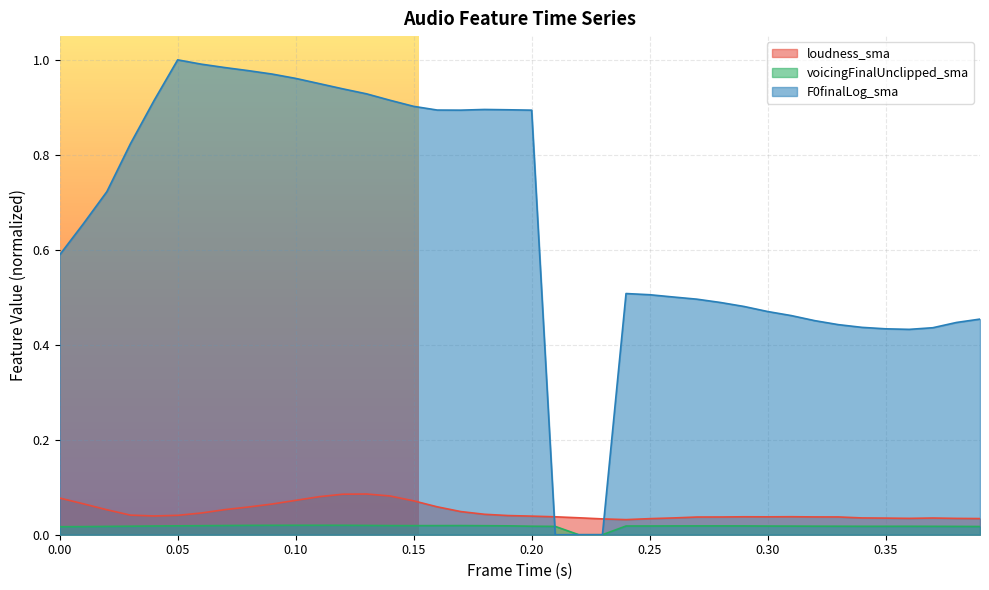

Reading left to right, list all the values displayed in this chart.

loudness_sma: 0.1	0.1	0.1	0.0	0.0	0.0	0.0	0.1	0.1	0.1	0.1	0.1	0.1	0.1	0.1	0.1	0.1	0.0	0.0	0.0	0.0	0.0	0.0	0.0	0.0	0.0	0.0	0.0	0.0	0.0	0.0	0.0	0.0	0.0	0.0	0.0	0.0	0.0	0.0	0.0
voicingFinalUnclipped_sma: 0.0	0.0	0.0	0.0	0.0	0.0	0.0	0.0	0.0	0.0	0.0	0.0	0.0	0.0	0.0	0.0	0.0	0.0	0.0	0.0	0.0	0.0	0.0	0.0	0.0	0.0	0.0	0.0	0.0	0.0	0.0	0.0	0.0	0.0	0.0	0.0	0.0	0.0	0.0	0.0
F0finalLog_sma: 0.6	0.7	0.7	0.8	0.9	1.0	1.0	1.0	1.0	1.0	1.0	0.9	0.9	0.9	0.9	0.9	0.9	0.9	0.9	0.9	0.9	0.0	0.0	0.0	0.5	0.5	0.5	0.5	0.5	0.5	0.5	0.5	0.5	0.4	0.4	0.4	0.4	0.4	0.4	0.5